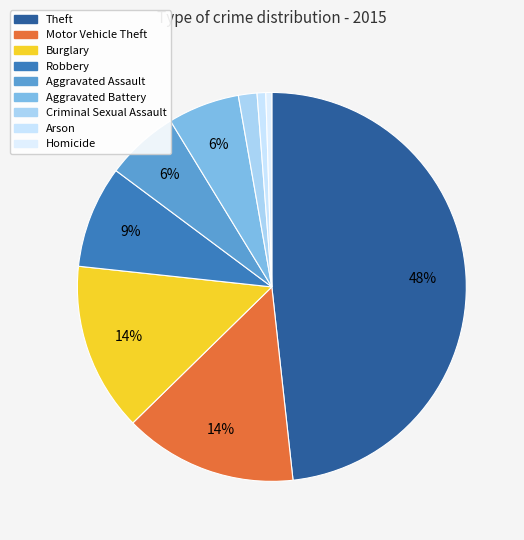

Count the number of slices in the pie.

9